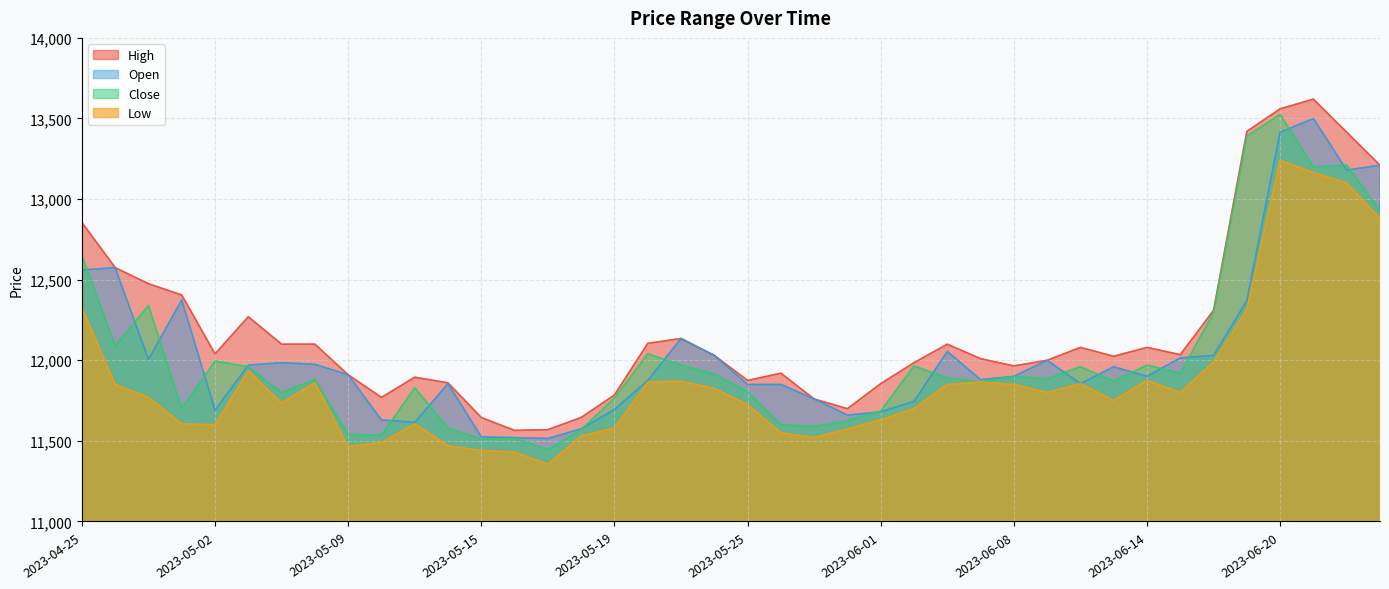

What is the maximum value for Close?

13525